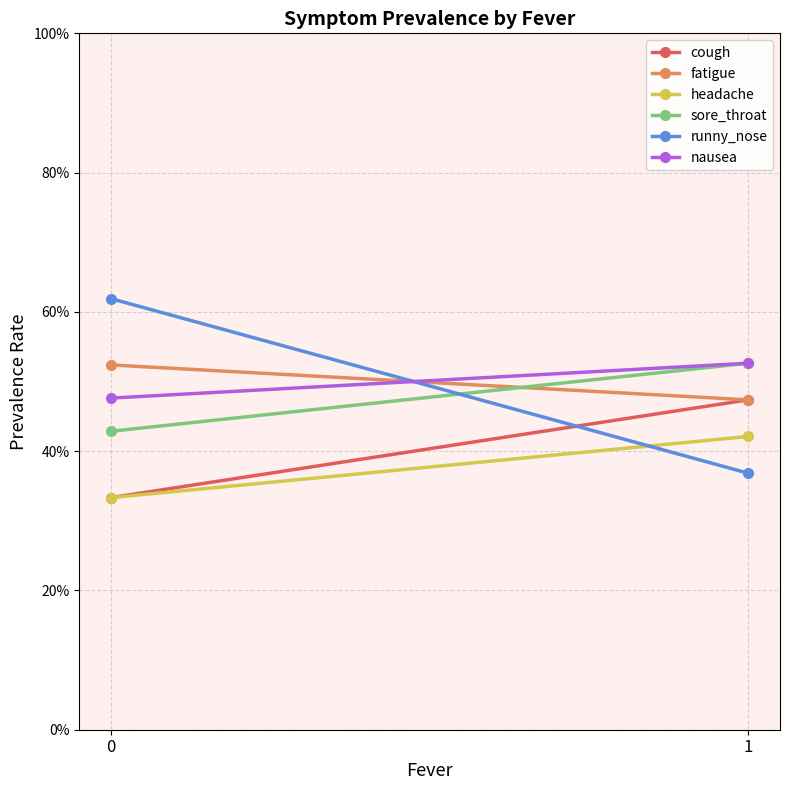

How many lines are shown in the chart?

6